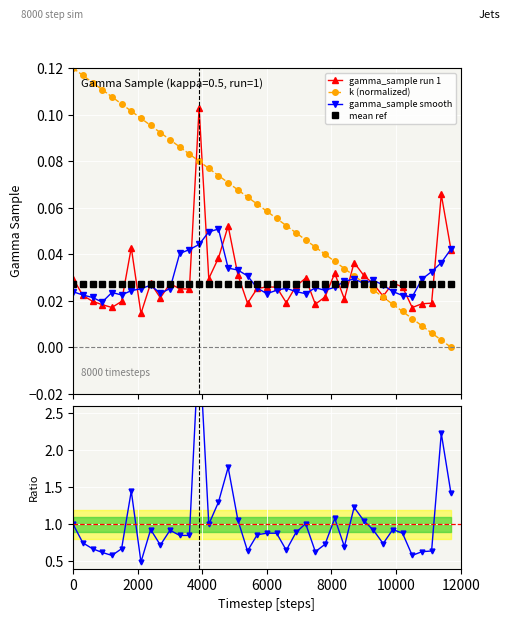

True or false: k (normalized) has more than 1 interior local peaks.

False